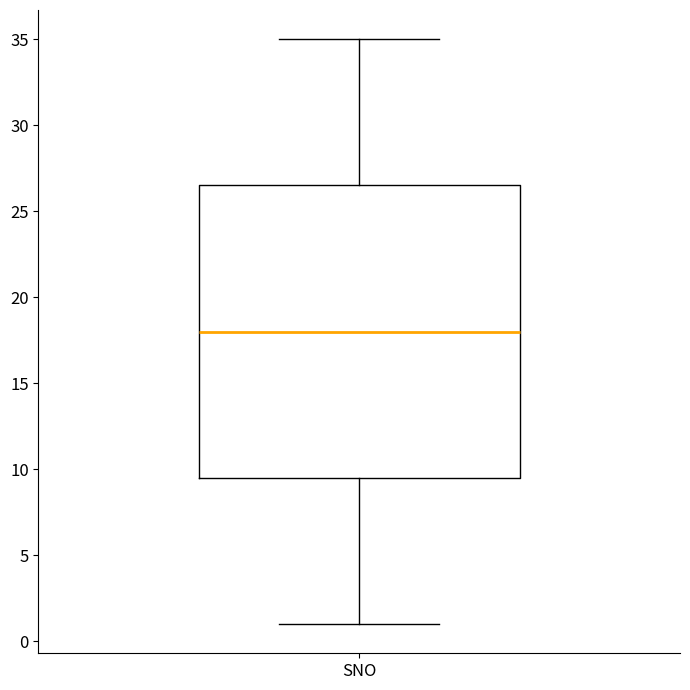

Transcribe this box plot: give where the median line is, the range the box spans, and where the two whiskers end, as read against the y-axis. The values are not printed on the chart, so give them approximately, as read against the axis.

median 18.0, box 9.5 to 26.5, whiskers 1.0 to 35.0